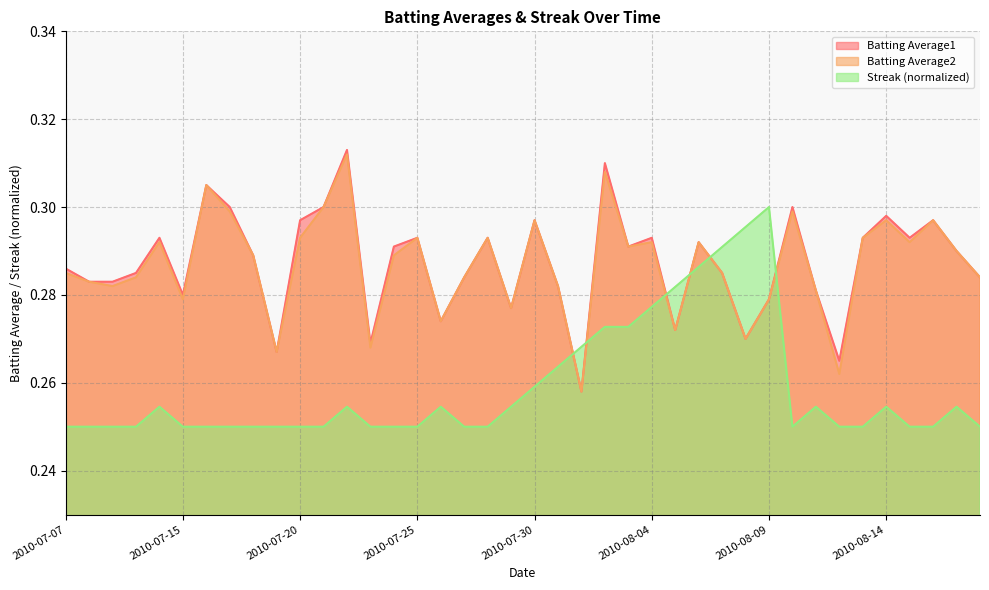

Which series has the largest total across all categories?

Batting Average1